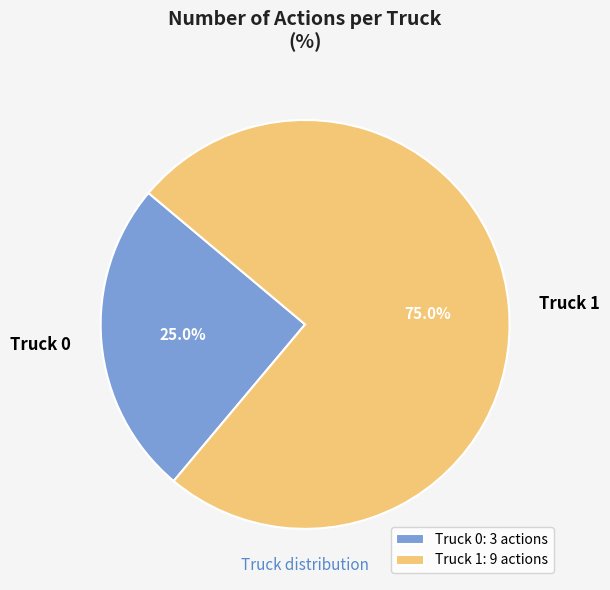

Is it true that Truck 0 is 25% of the pie?

True